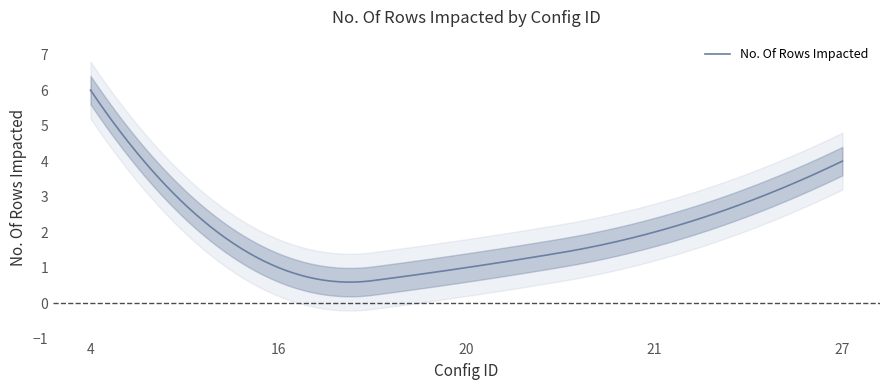

The chart shows a value of 1 at 20. True or false?

False